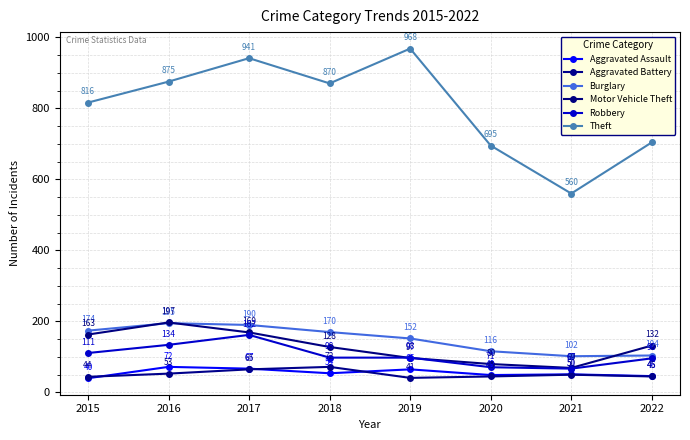

Where do Motor Vehicle Theft and Burglary first cross each other?

2015 and 2016